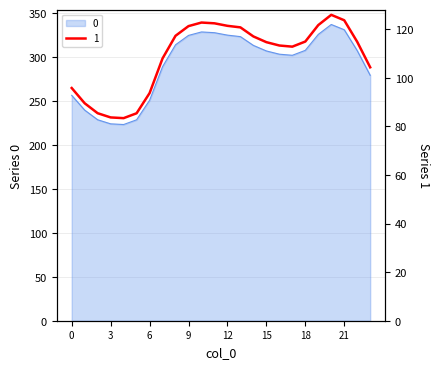

What is the greatest value displayed?

337.2